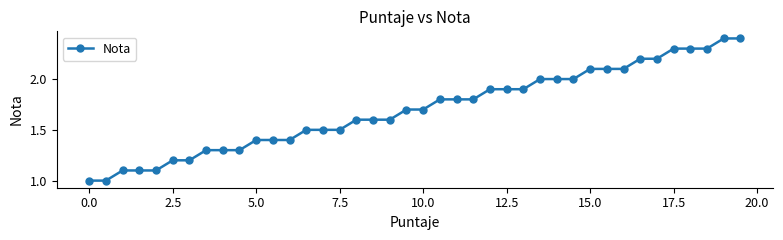

What is the smallest value displayed?

1.0